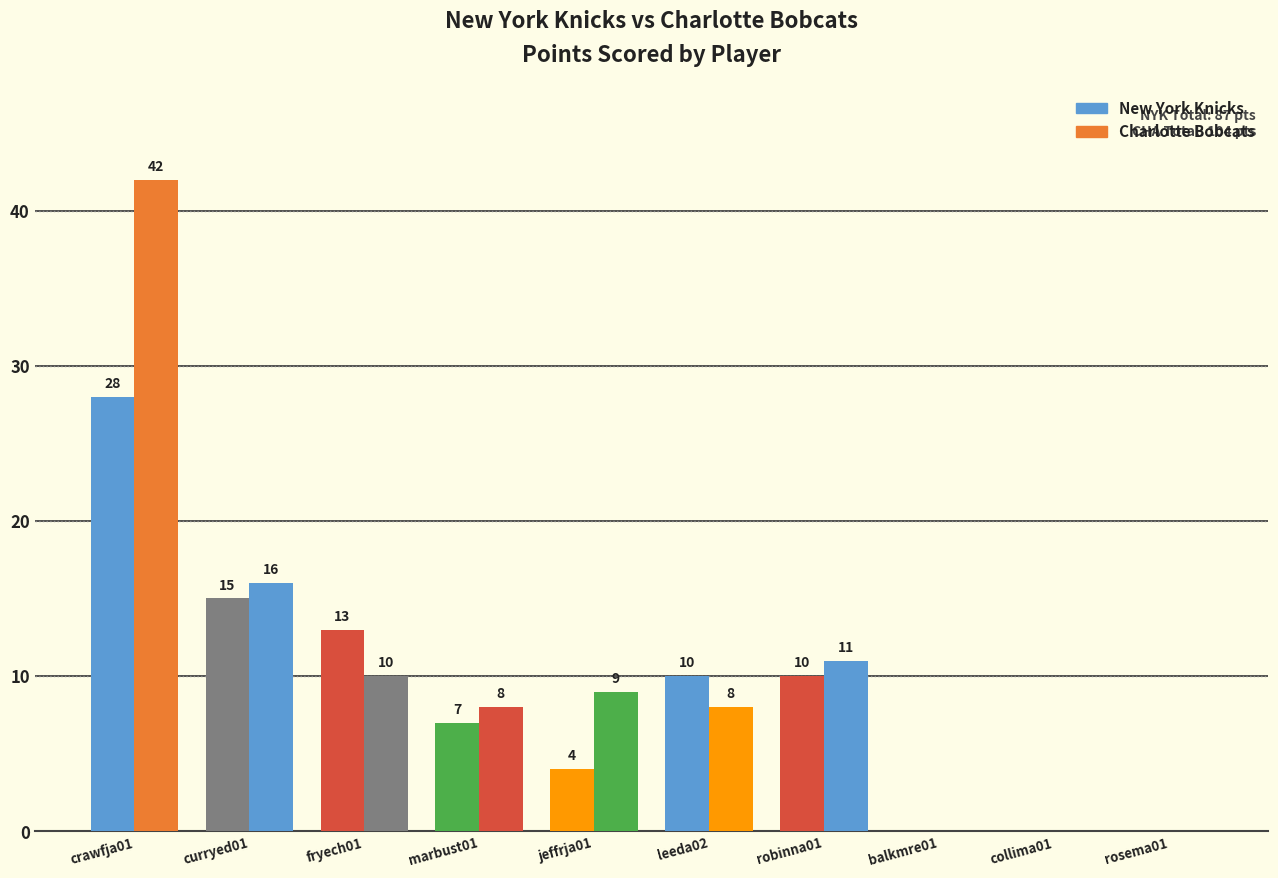

Which series has the largest total across all categories?

Charlotte Bobcats